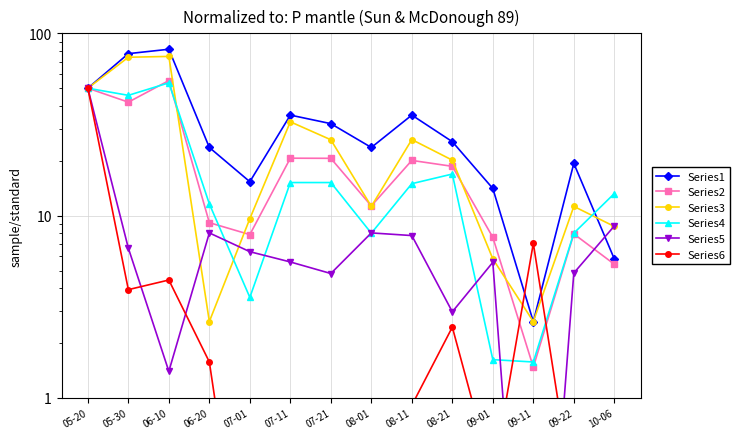

What value does the Series5 series have at 05-30?

6.6